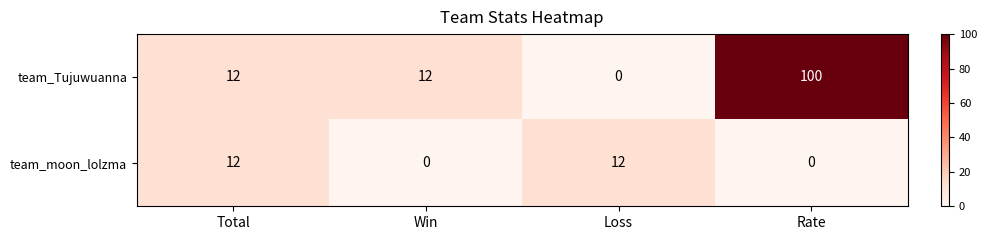

What is the average value of the team_moon_lolzma series?

6